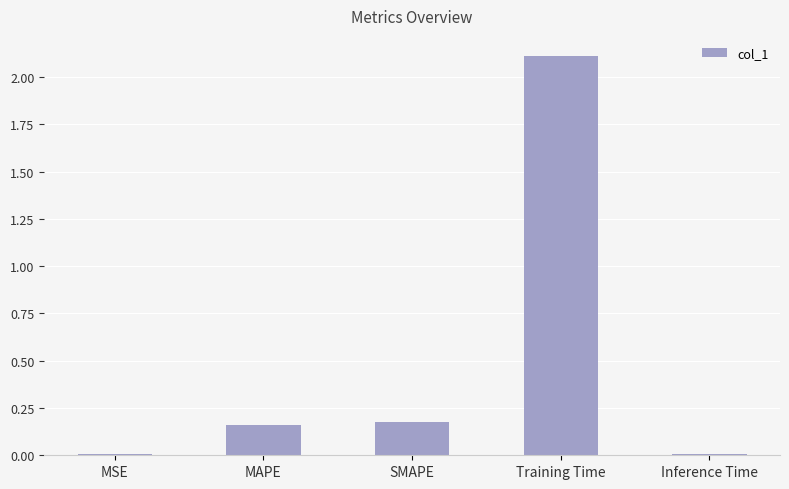

Which has a higher value, MAPE or MSE?

MAPE